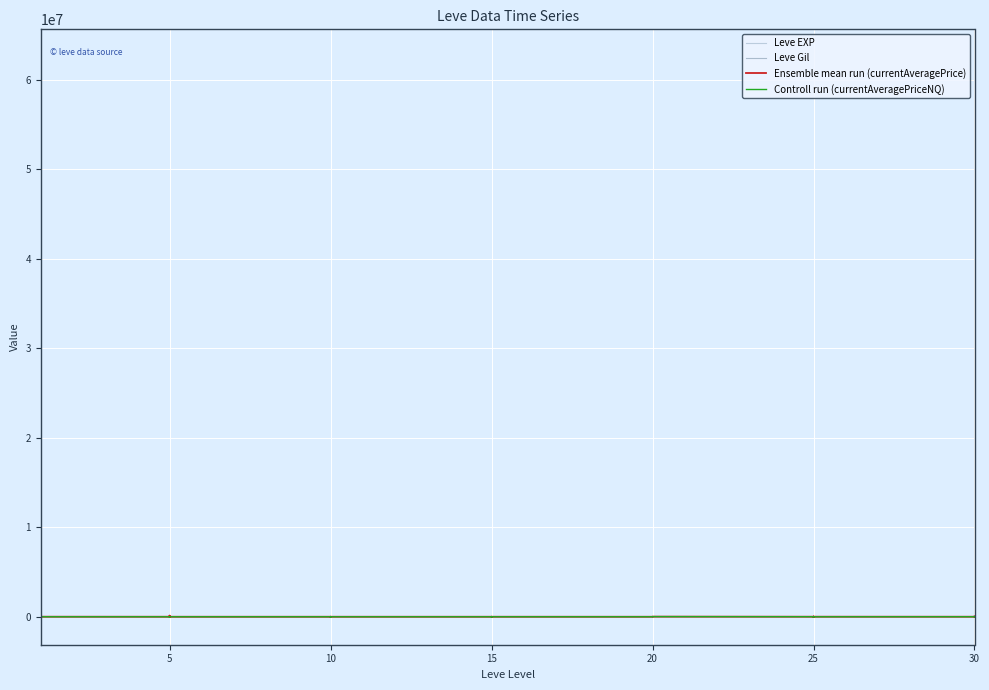

At which category is the sum across all series the highest?

10